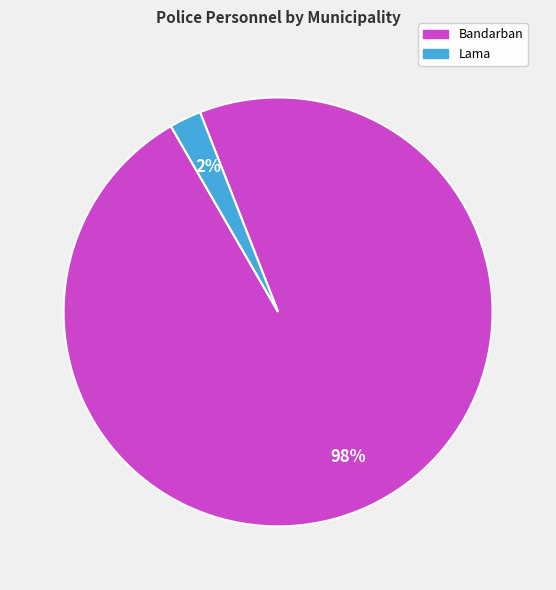

Do Bandarban and Lama together represent more than half of the pie?

Yes